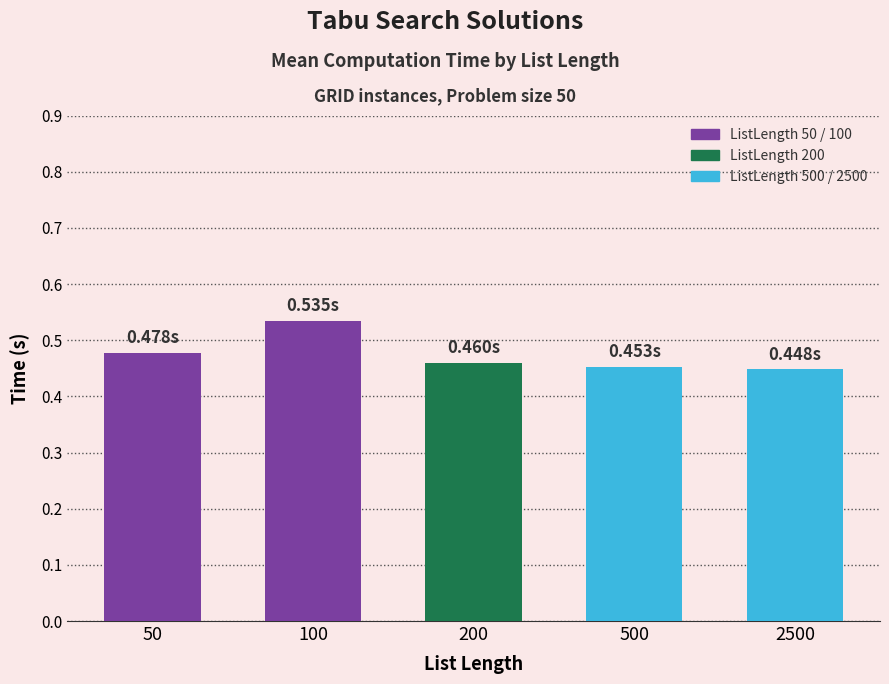

How many values are between 0 and 1?

5